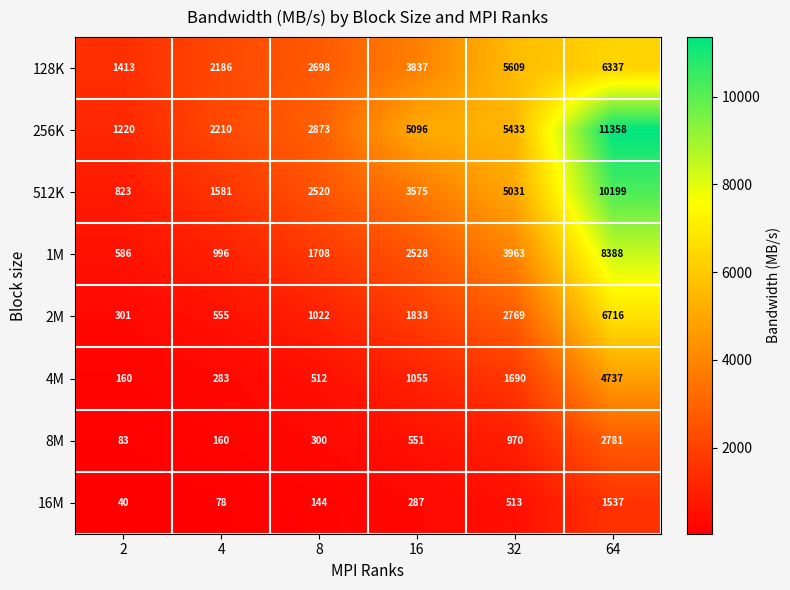

Where is 16M nearest to the value 788?

32